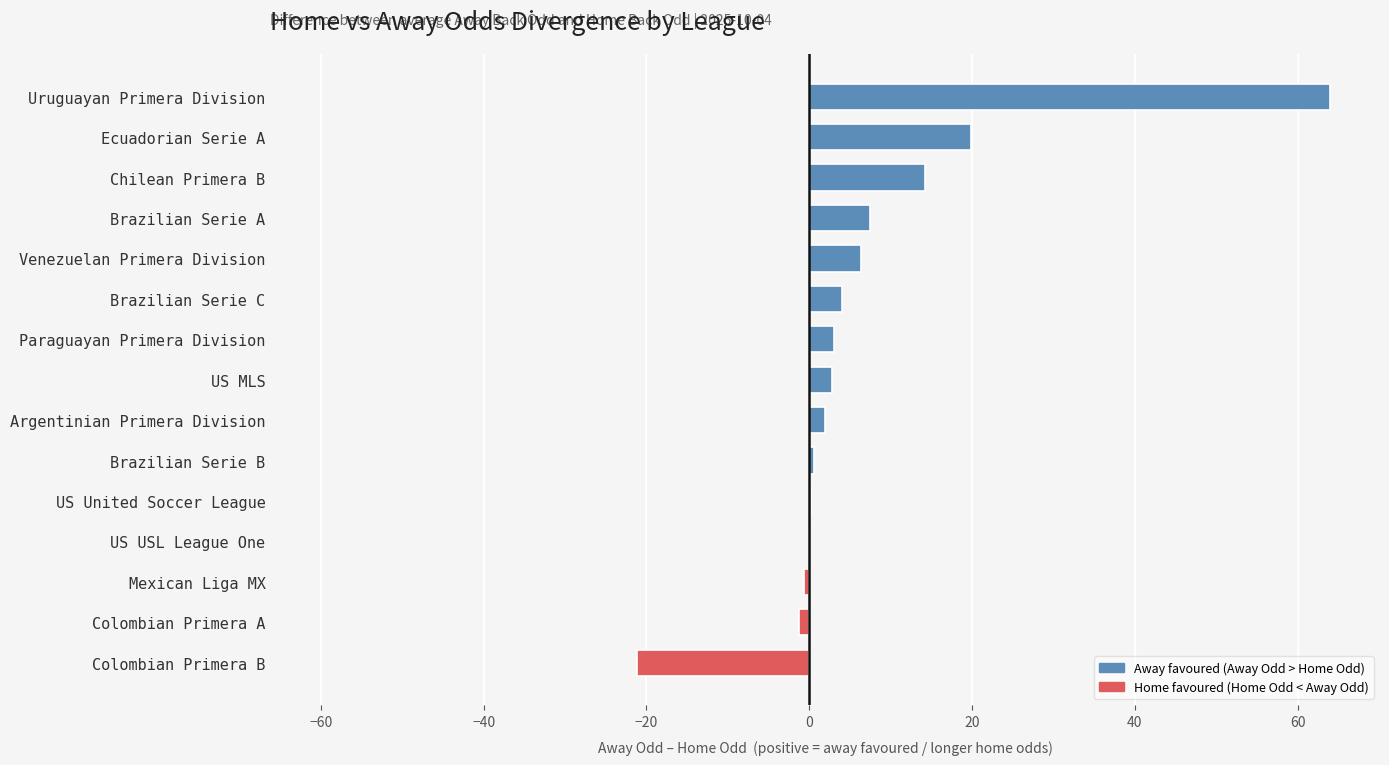

What is the average value?

6.7